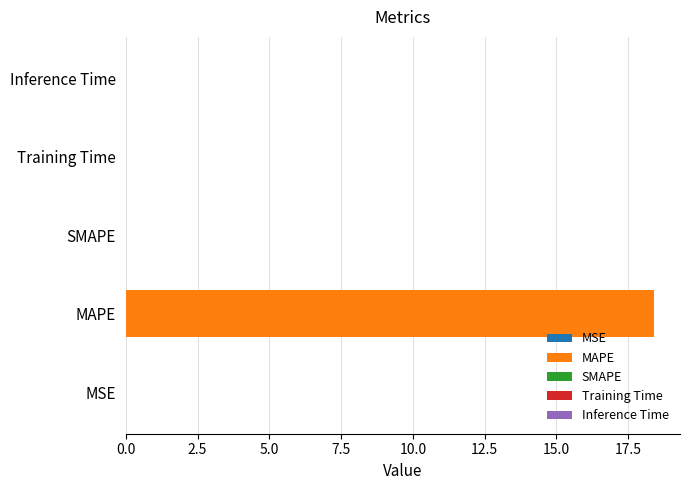

What is the average value?

3.7